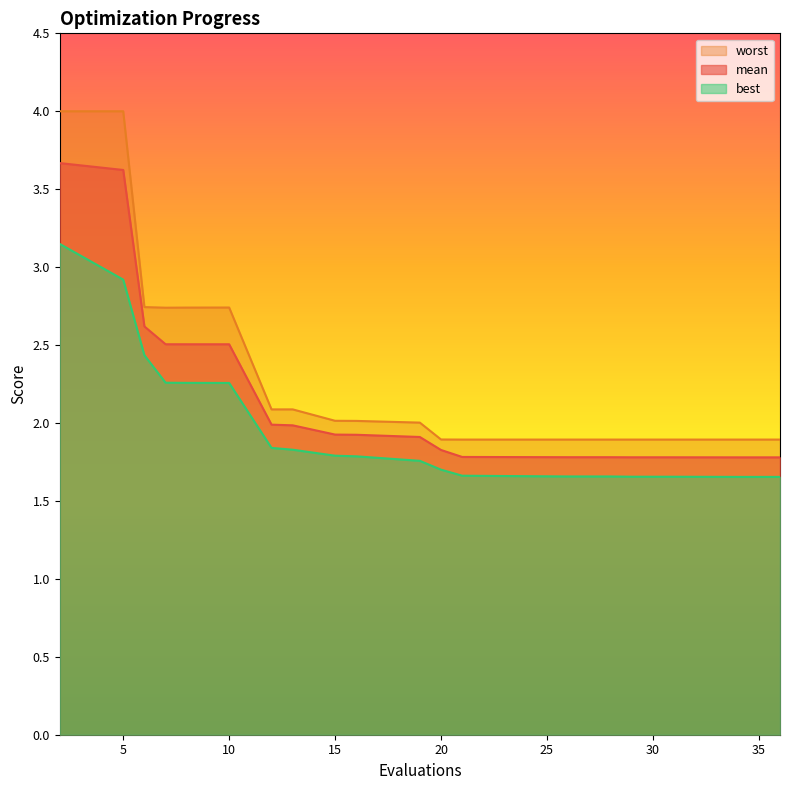

In worst, how many points are lower than both neighbors (excluding endpoints)?

3